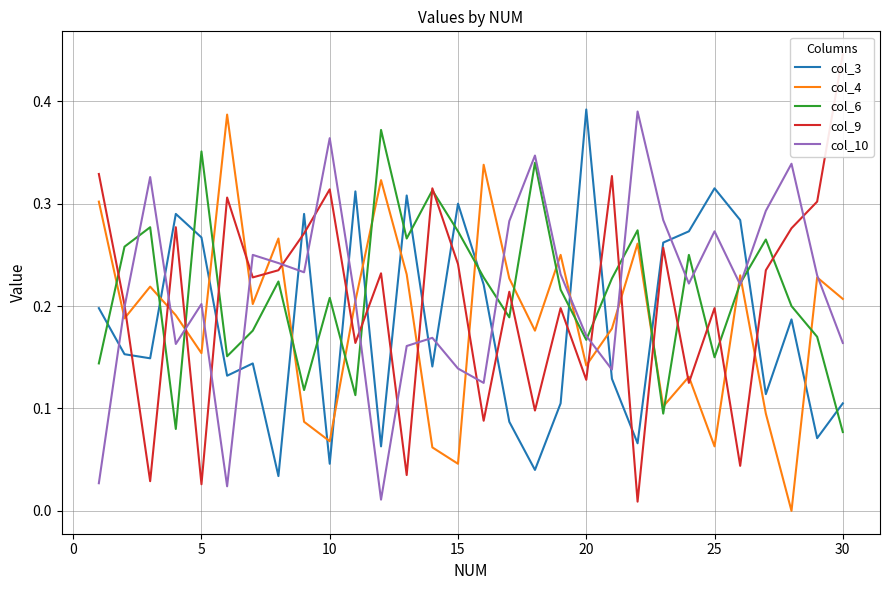

True or false: col_3 has a value of 0.3 at 15.

True